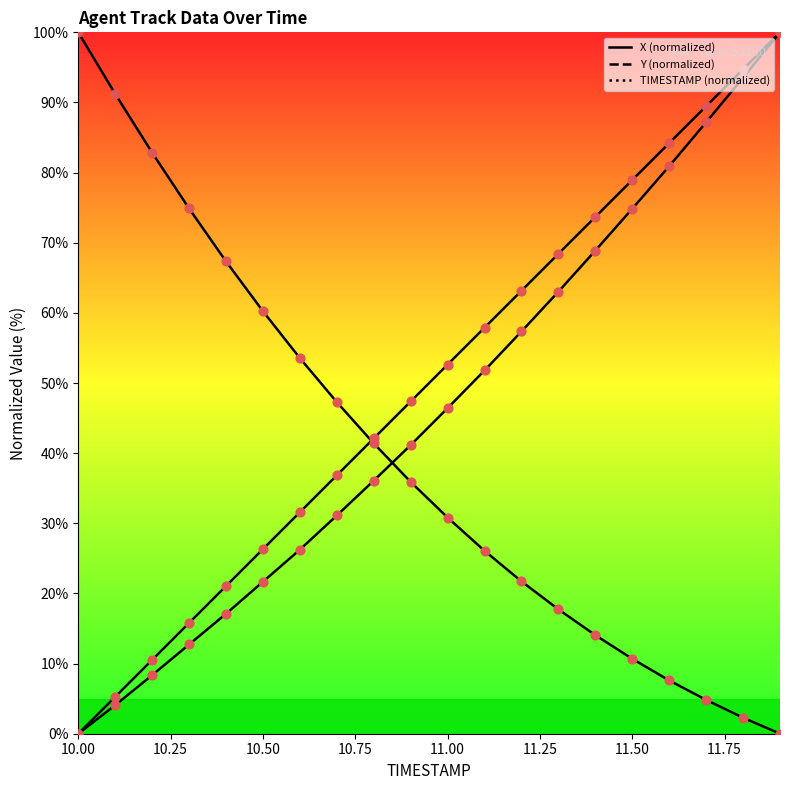

At how many categories does at least one series exceed 64?

12